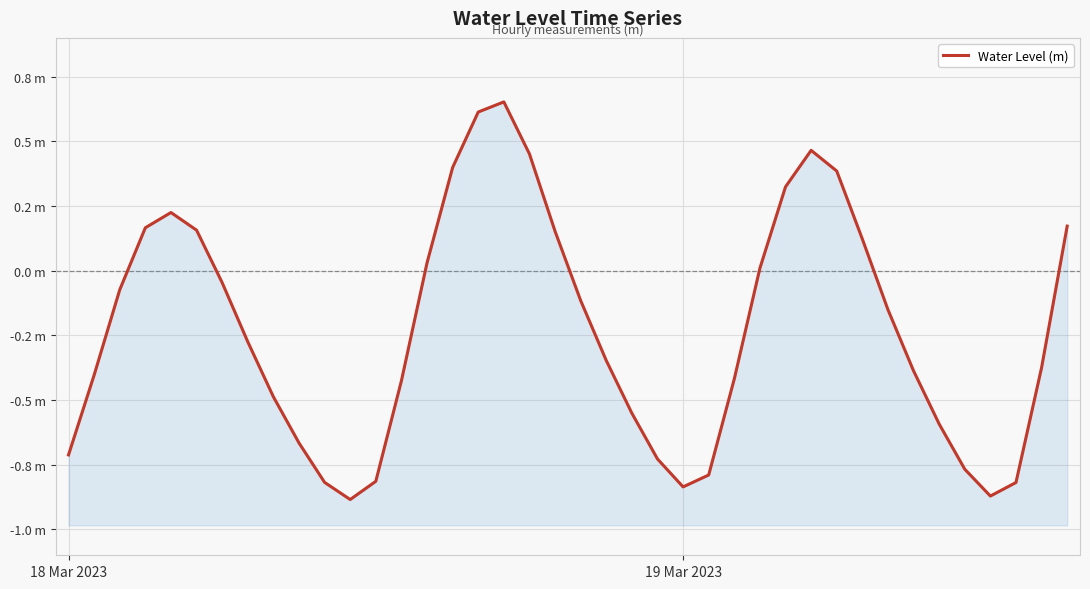

Reading right to left, transcribe all the data shown in this chart.

0.2	-0.4	-0.8	-0.9	-0.8	-0.6	-0.4	-0.2	0.1	0.4	0.5	0.3	0.0	-0.4	-0.8	-0.8	-0.7	-0.6	-0.3	-0.1	0.2	0.5	0.7	0.6	0.4	0.0	-0.4	-0.8	-0.9	-0.8	-0.7	-0.5	-0.3	-0.0	0.2	0.2	0.2	-0.1	-0.4	-0.7